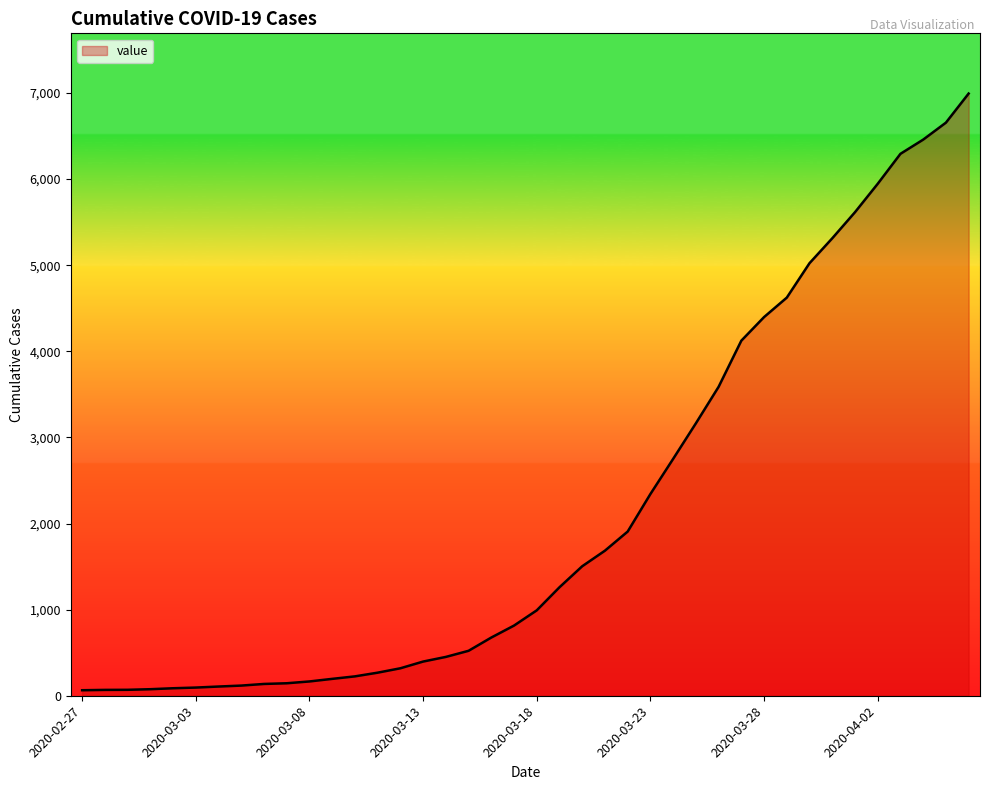

What is the difference between the maximum and minimum values?

6930